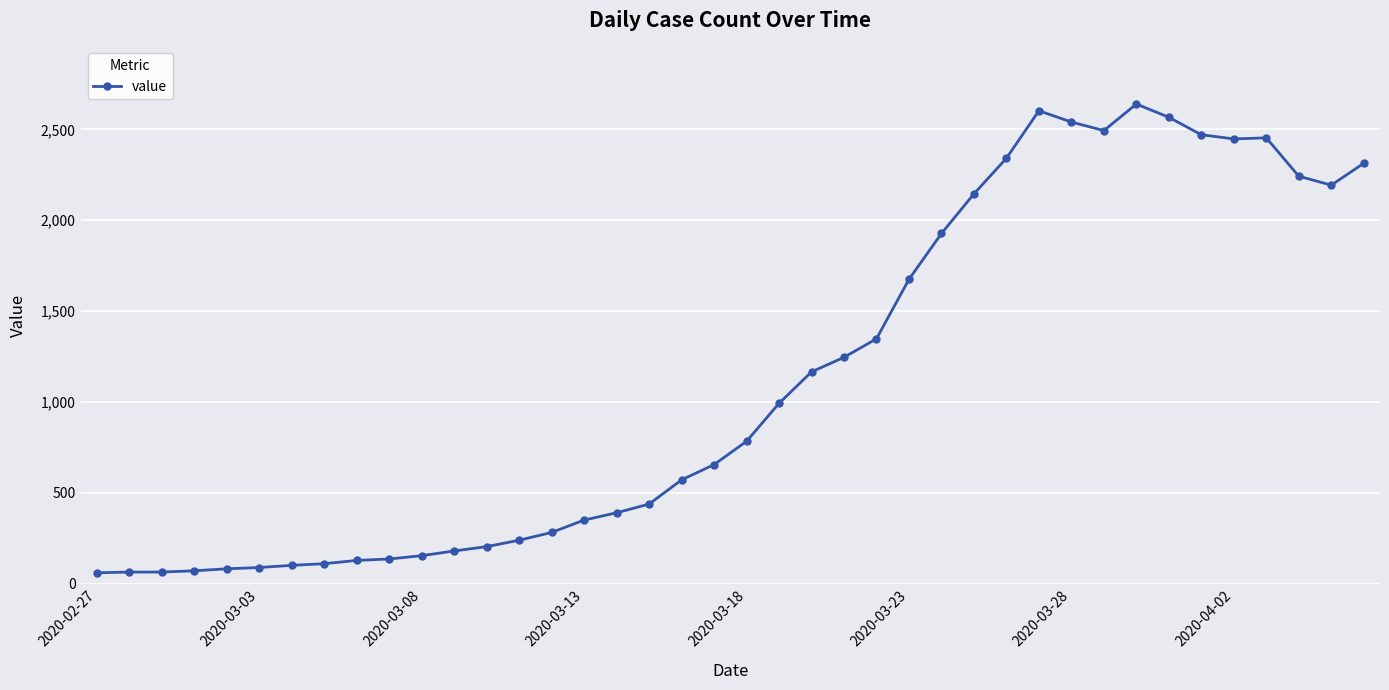

What is the value of the 27th point from the left?

1927